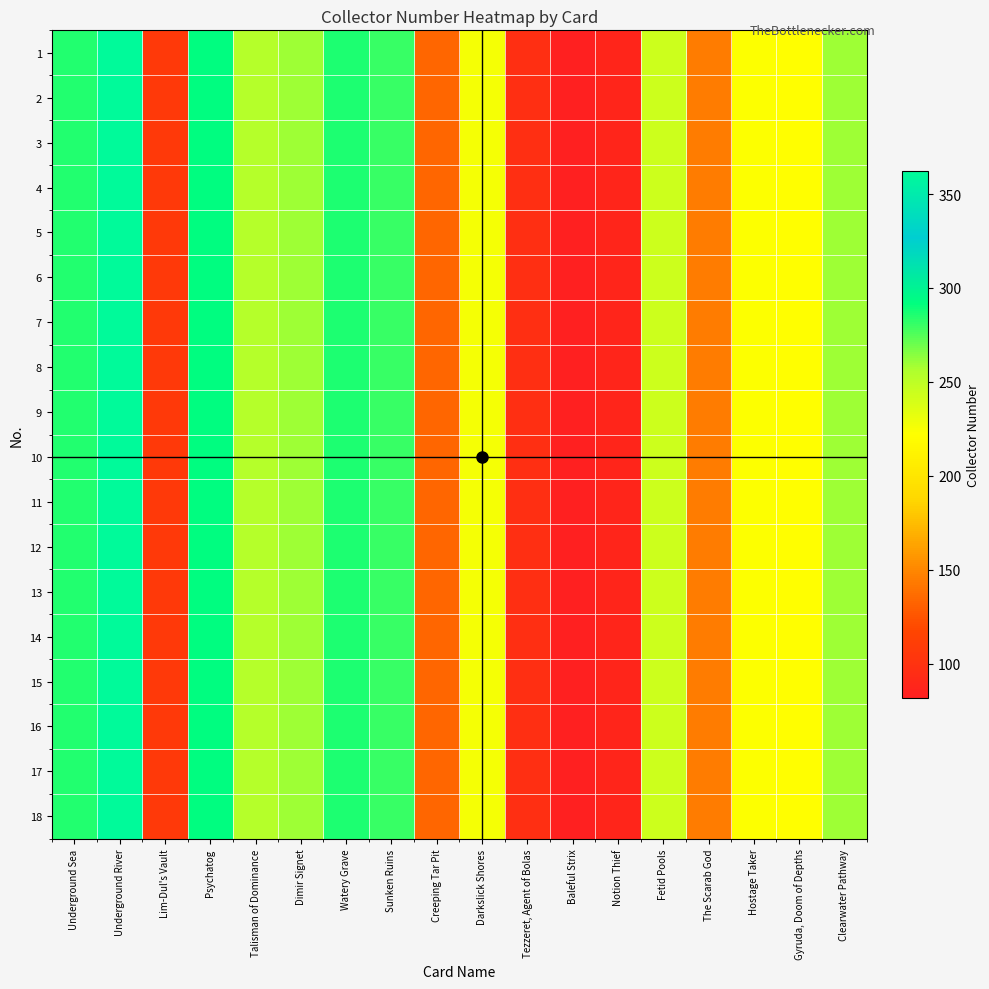

Rank the series at Notion Thief from highest to lowest value.

1, 2, 3, 4, 5, 6, 7, 8, 9, 10, 11, 12, 13, 14, 15, 16, 17, 18